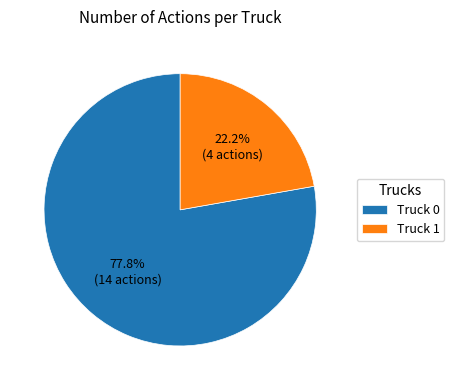

What percentage is the Truck 0 slice, to the nearest percent?

78%